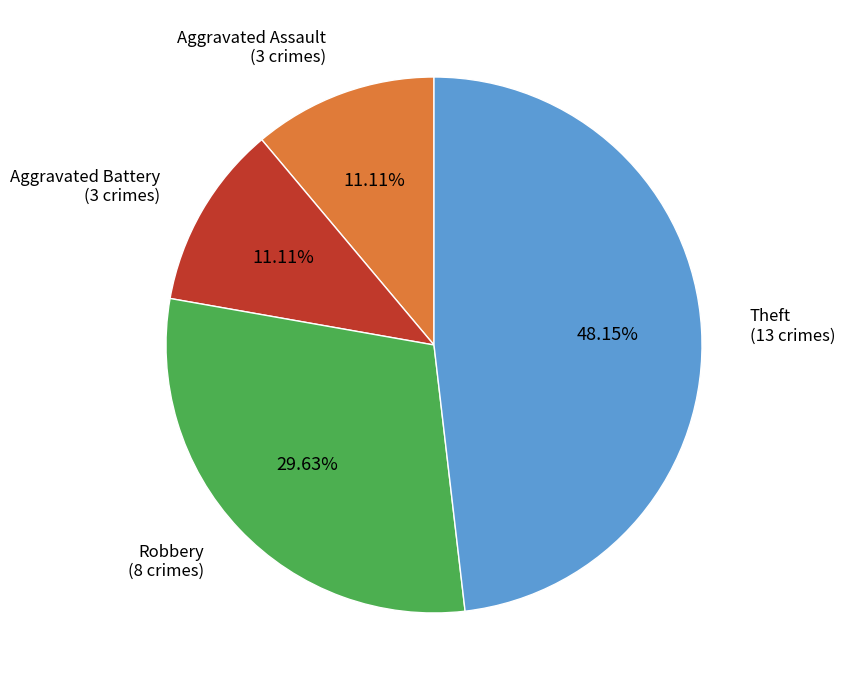

Is there a majority slice in this chart?

No